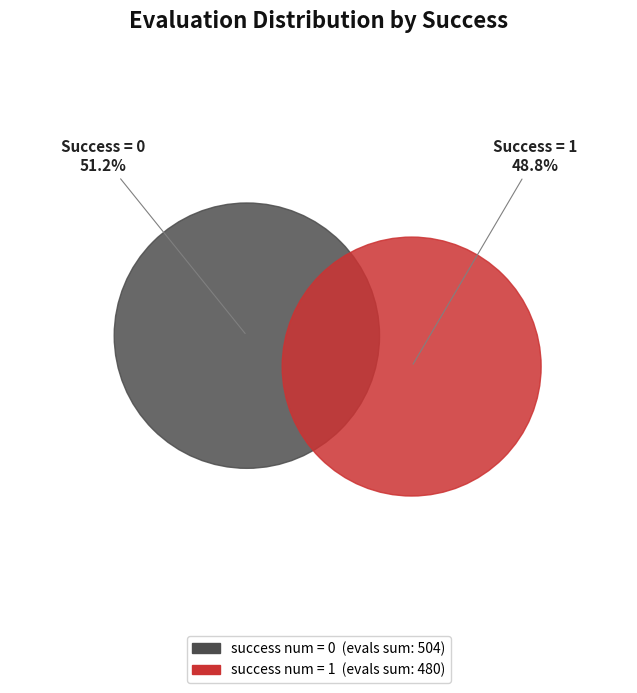

To the nearest percent, what is the difference between the largest and smallest slice percentages?

2%